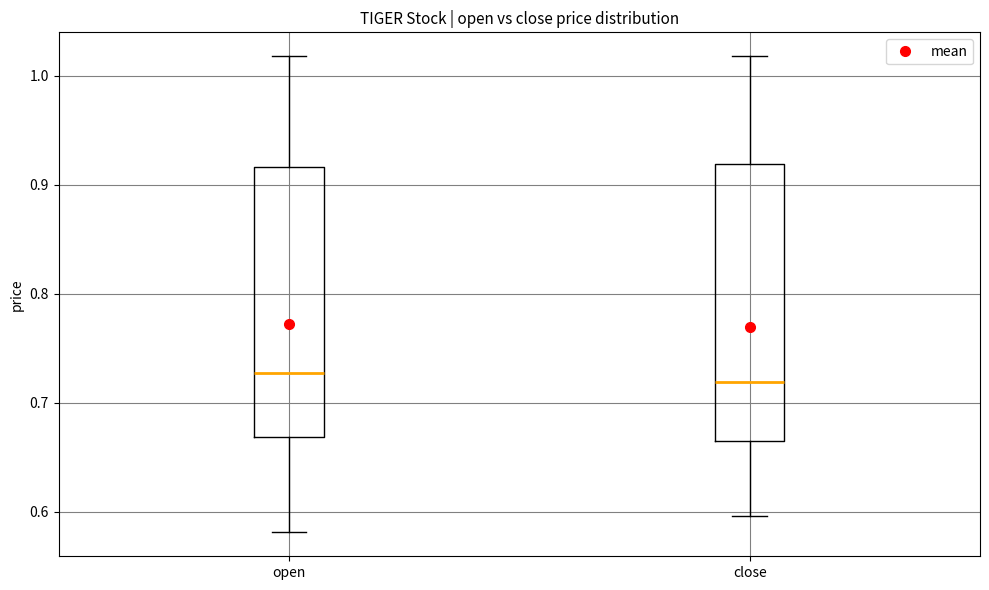

Reading left to right, read every box against the y-axis: the position of its median line, the range the box covers, and the ends of its whiskers. The values are not printed on the chart, so give them approximately, as read against the axis.

open: median 0.73, box 0.67 to 0.92, whiskers 0.58 to 1.02
close: median 0.72, box 0.67 to 0.92, whiskers 0.60 to 1.02